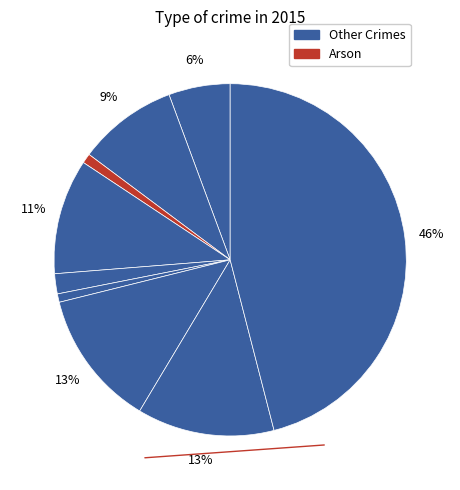

Does any single category account for the majority?

No